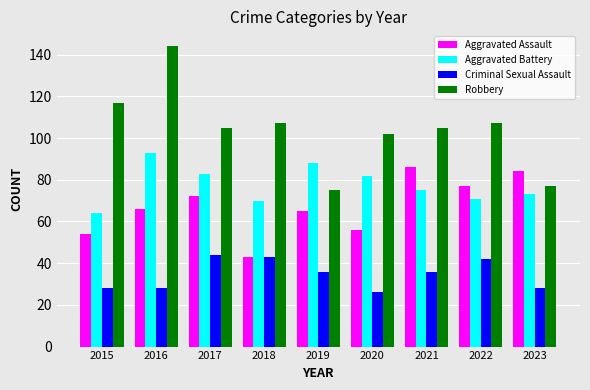

What is the sum of all Aggravated Assault values?

603